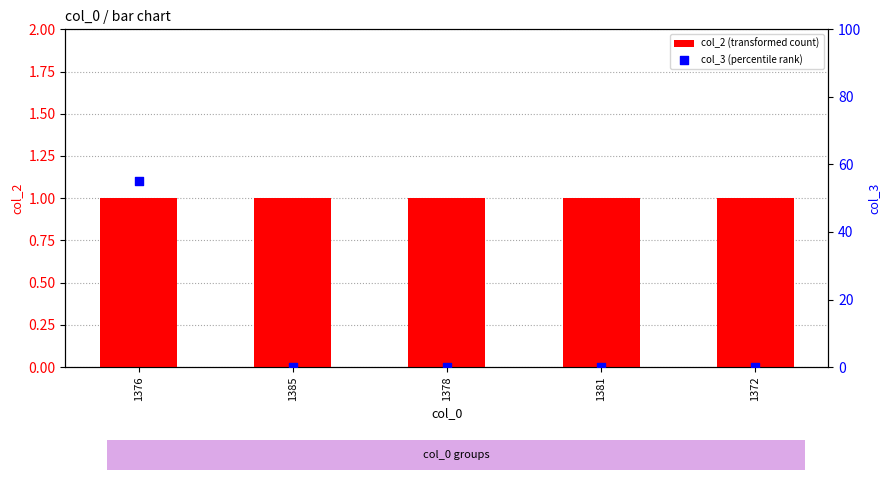

Which series has the largest total across all categories?

col_3 (percentile rank)